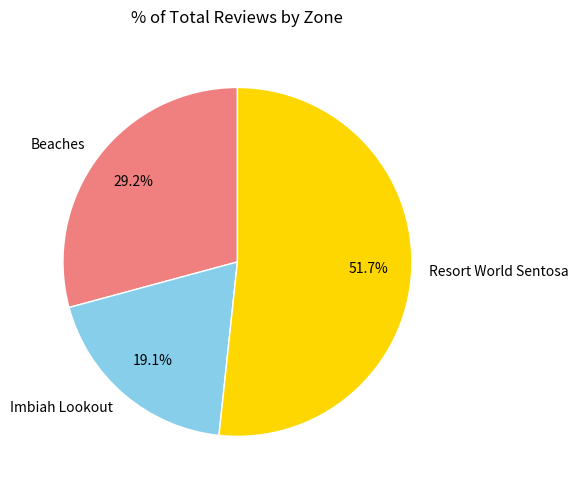

How many slices are in this pie chart?

3